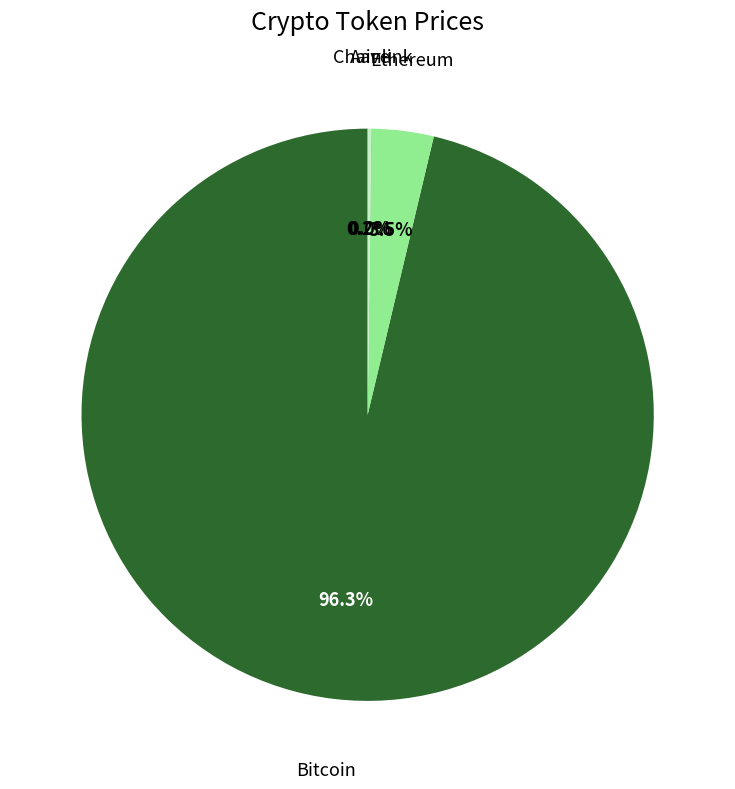

Is there any slice that represents more than half of the pie?

Yes